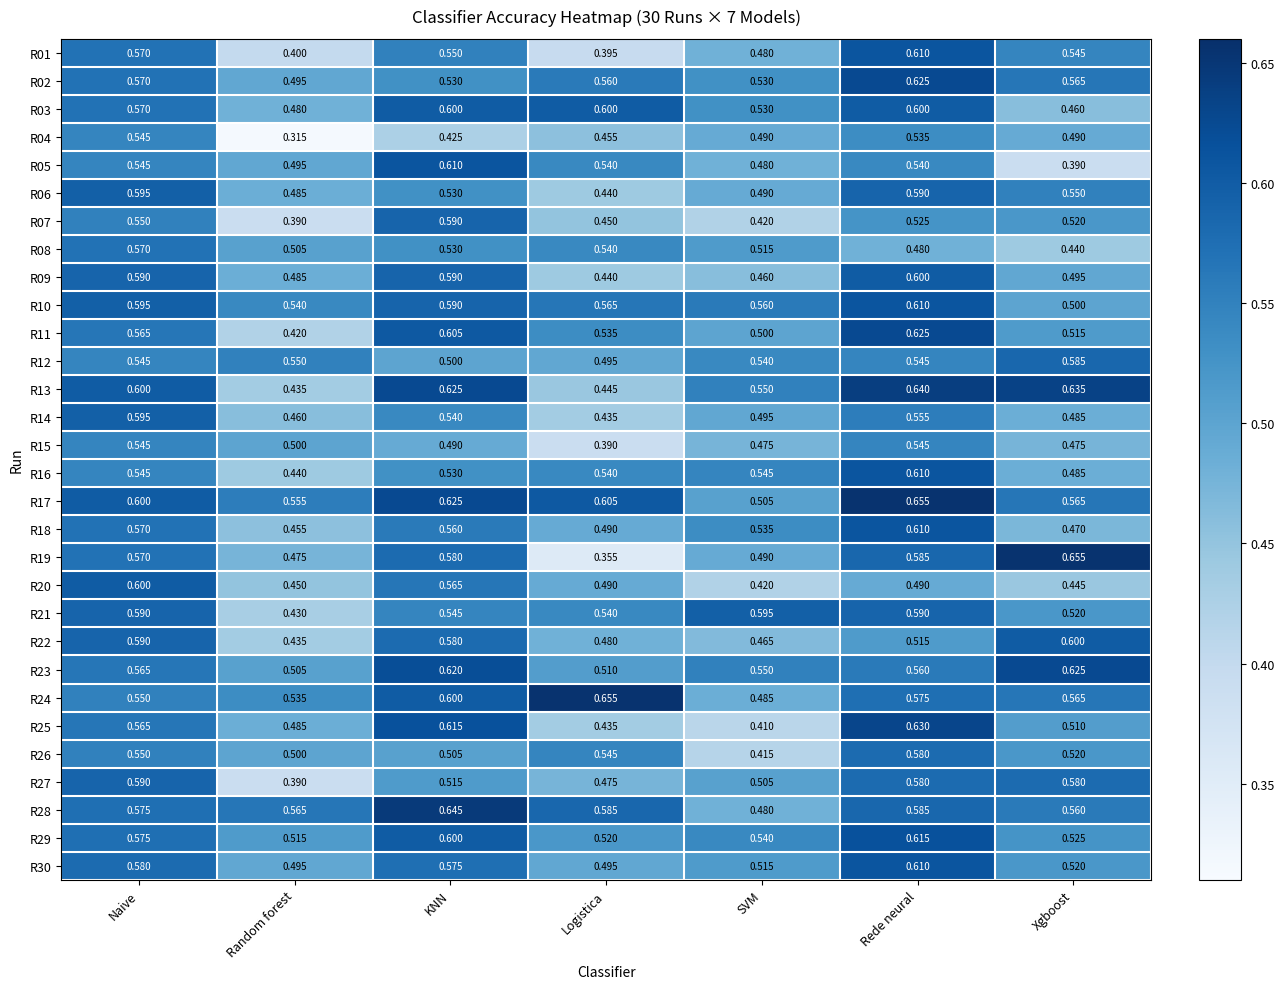

What is the difference between the highest and lowest values at KNN?

0.2